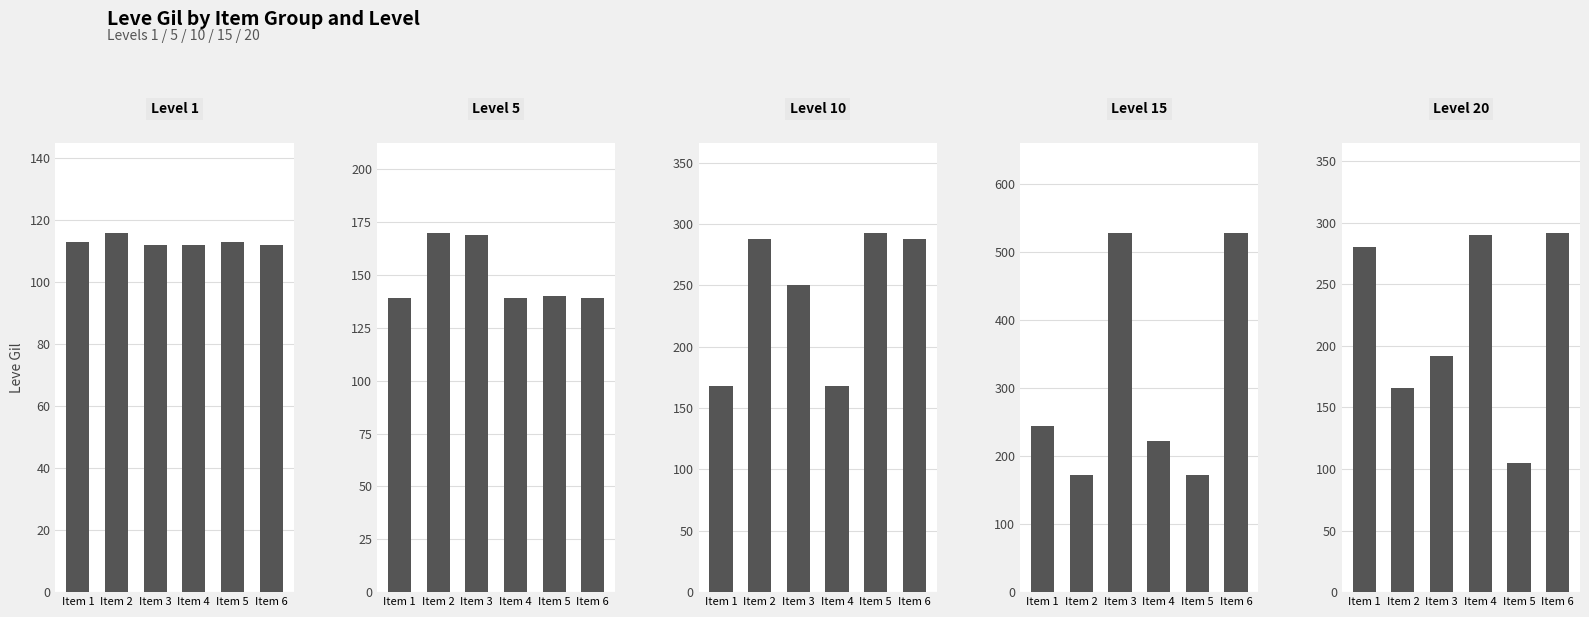

What is the average value of the Level 20 series?

221